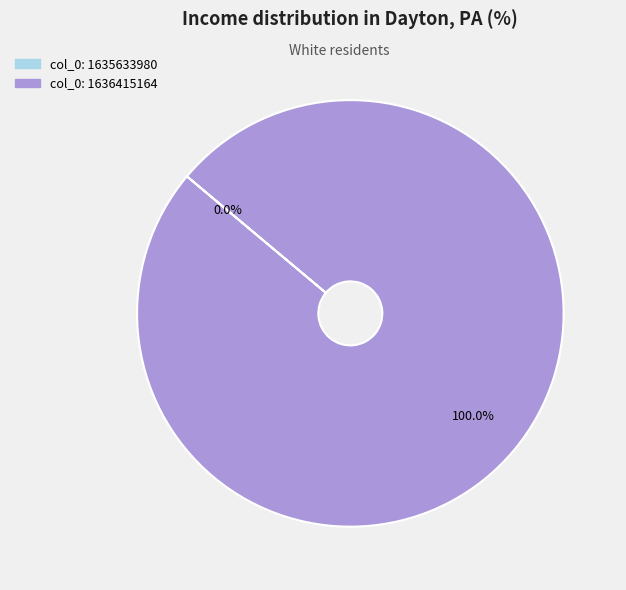

What is the largest slice in the pie chart?

col_0: 1636415164